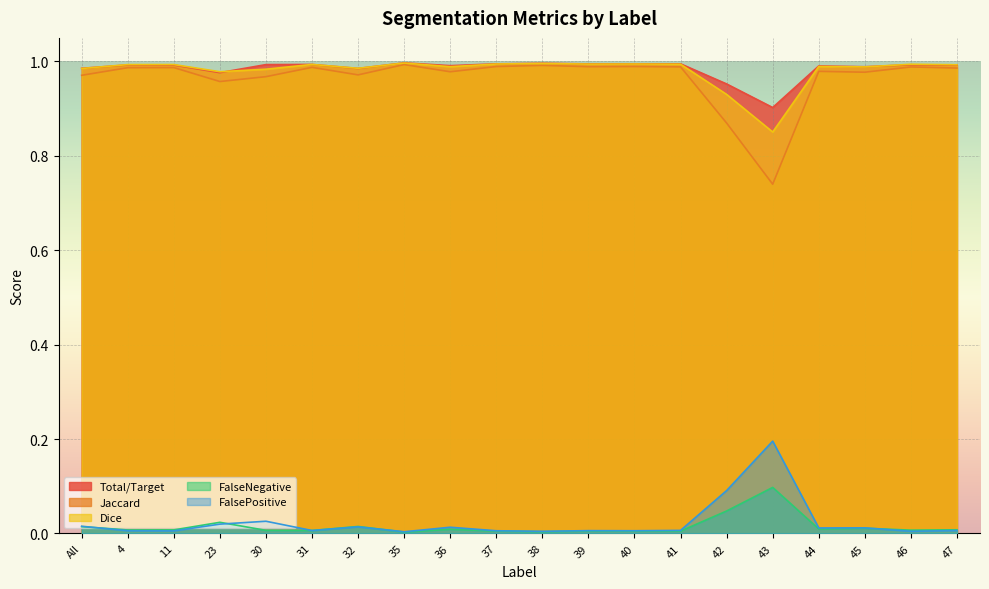

What is the difference between the maximum and minimum values in the FalsePositive series?

0.2